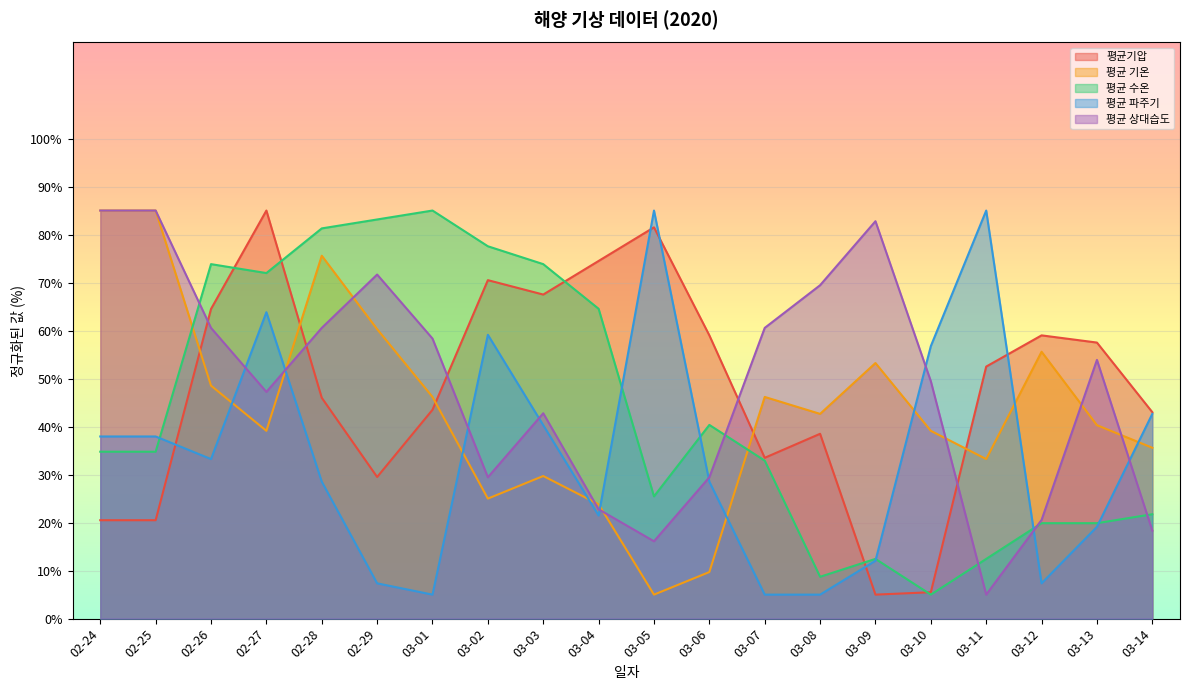

How many data points in 평균 상대습도 are less than 53?

10